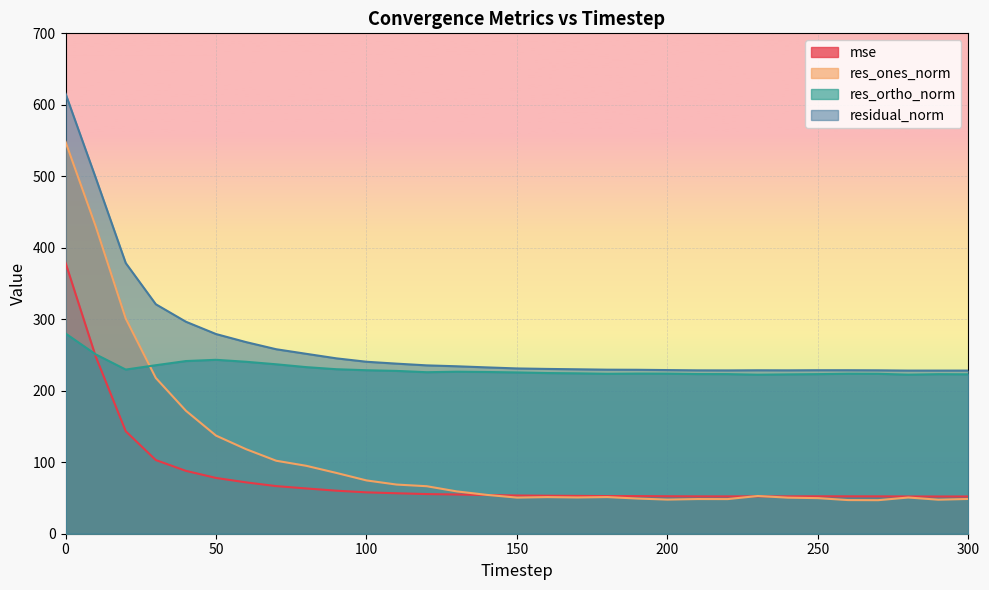

How many lines are shown in the chart?

4